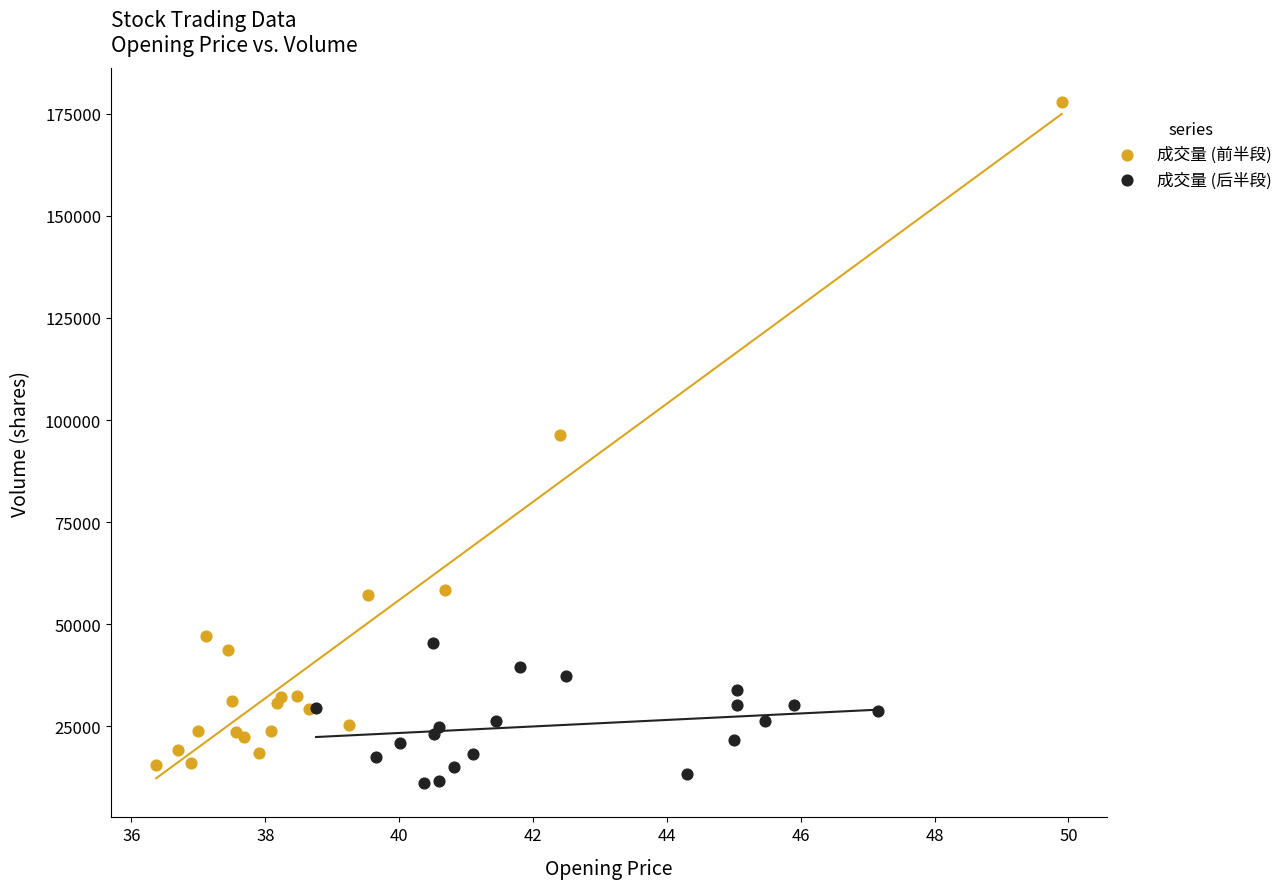

Which series contains the highest Y value?

成交量 (前半段)